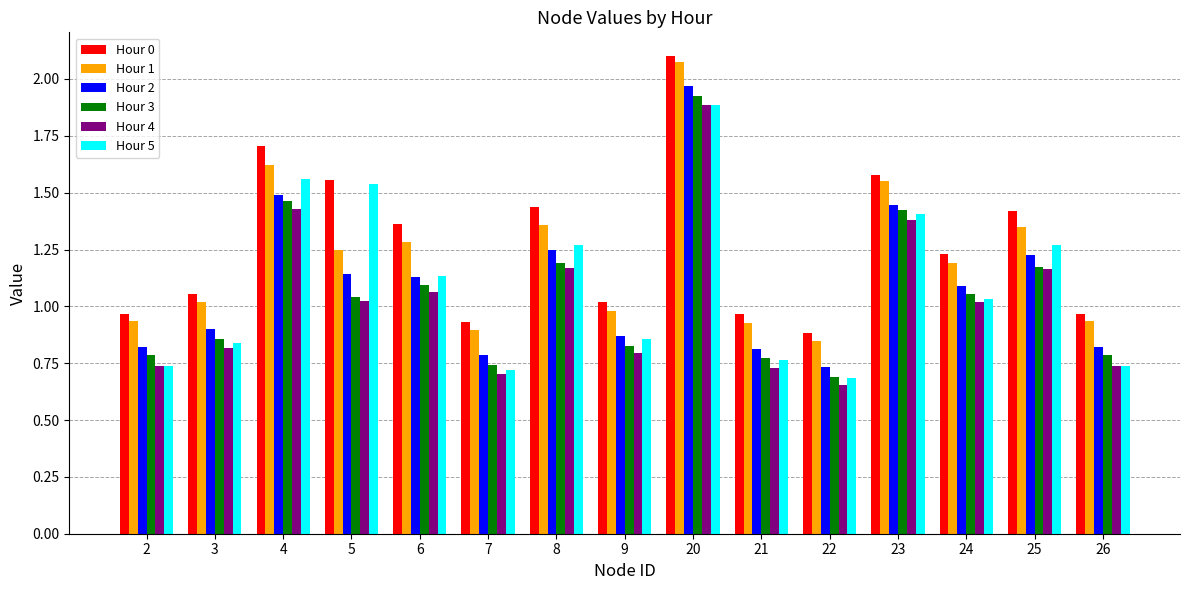

What is the sum of all Hour 2 values?

16.5